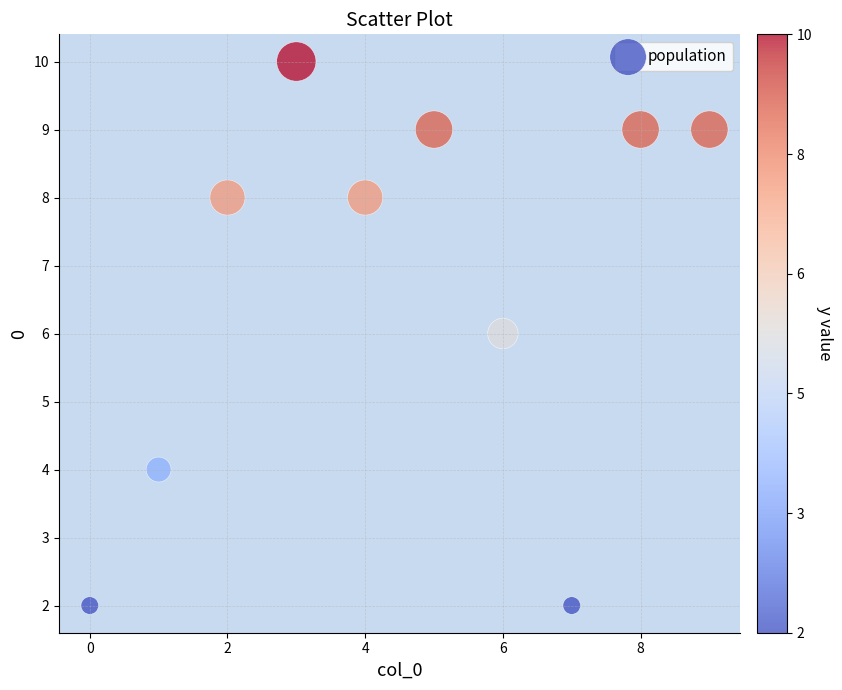

What is the range of Y values (max minus min)?

8